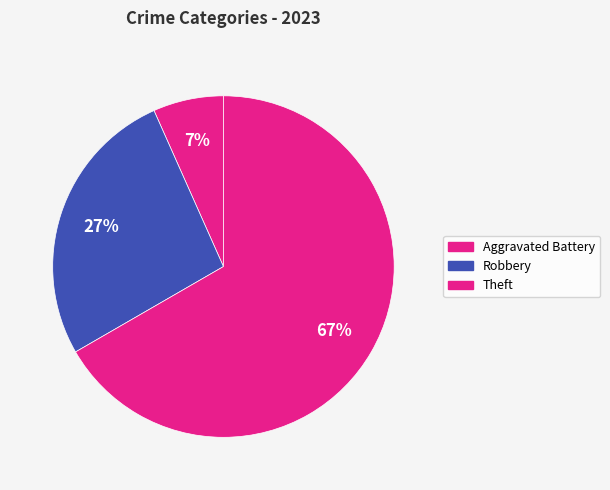

Which category has the biggest portion of the pie?

Theft